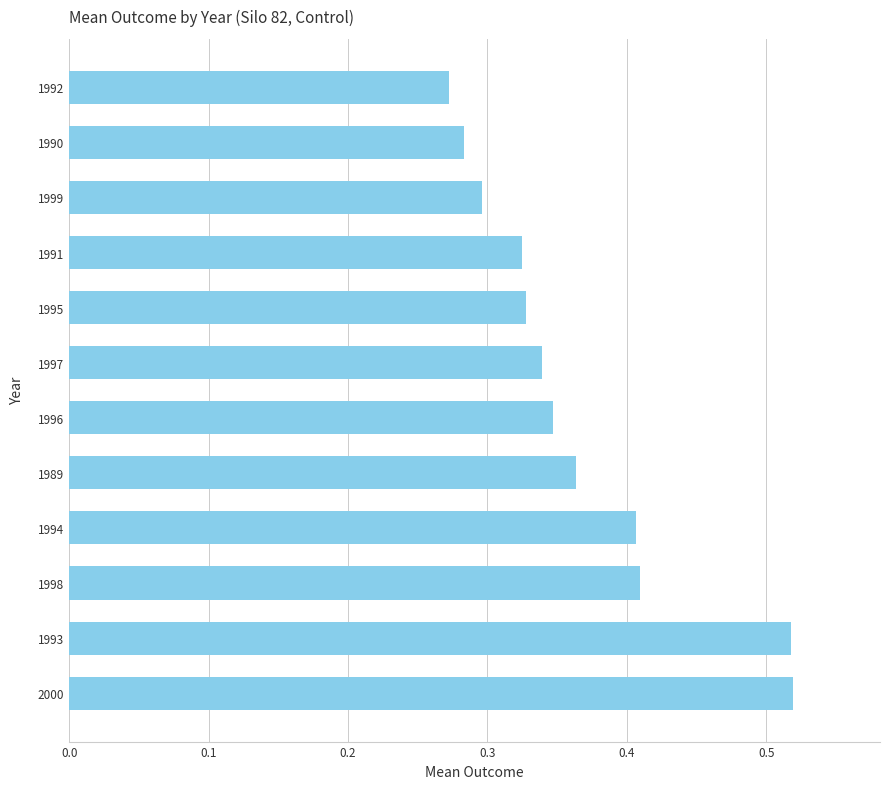

How many bars are there in total?

12